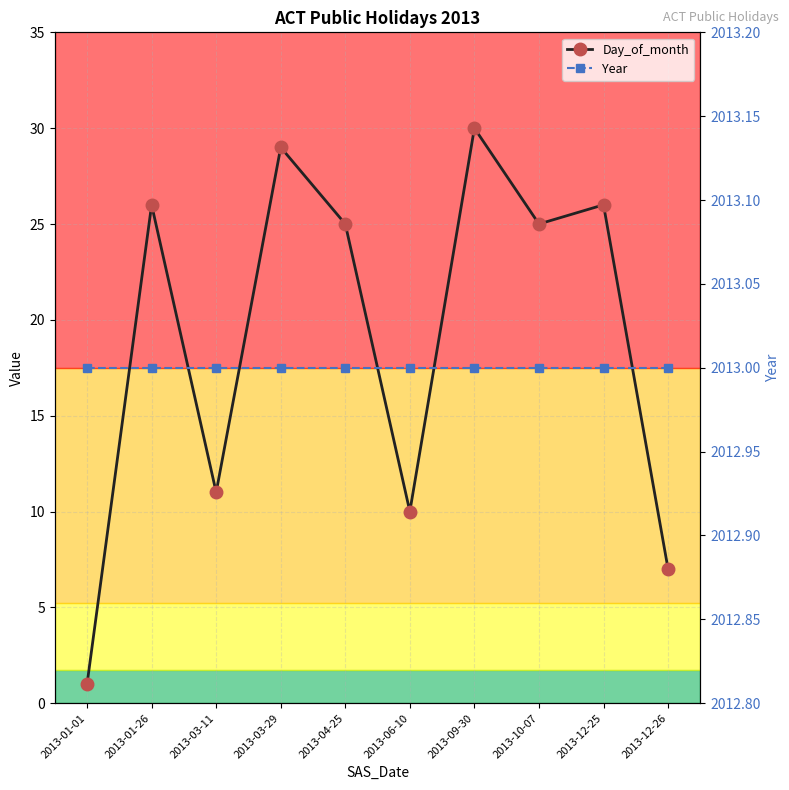

Rank the series at 2013-01-26 from highest to lowest value.

Year, Day_of_month